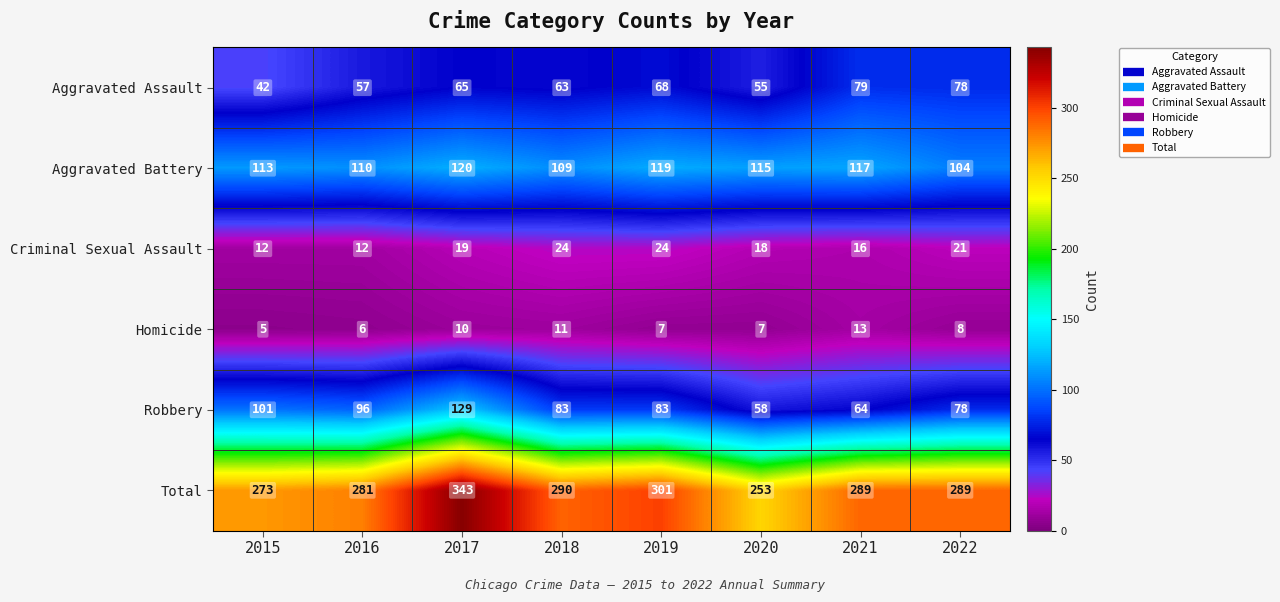

Which series has the largest total across all categories?

Total